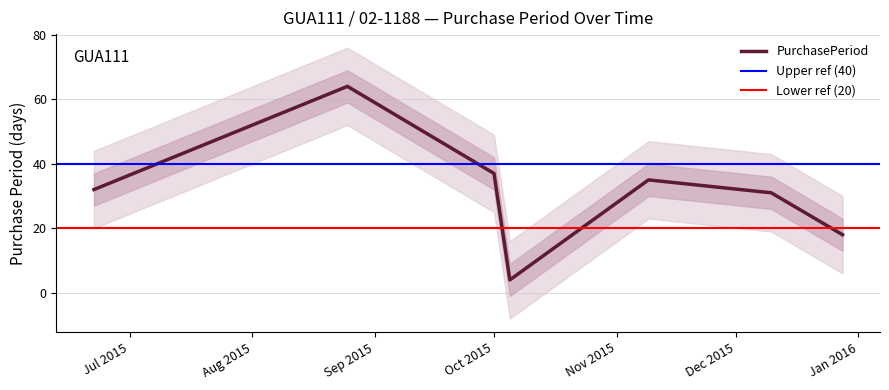

True or false: the data has more than 0 interior local peaks.

True